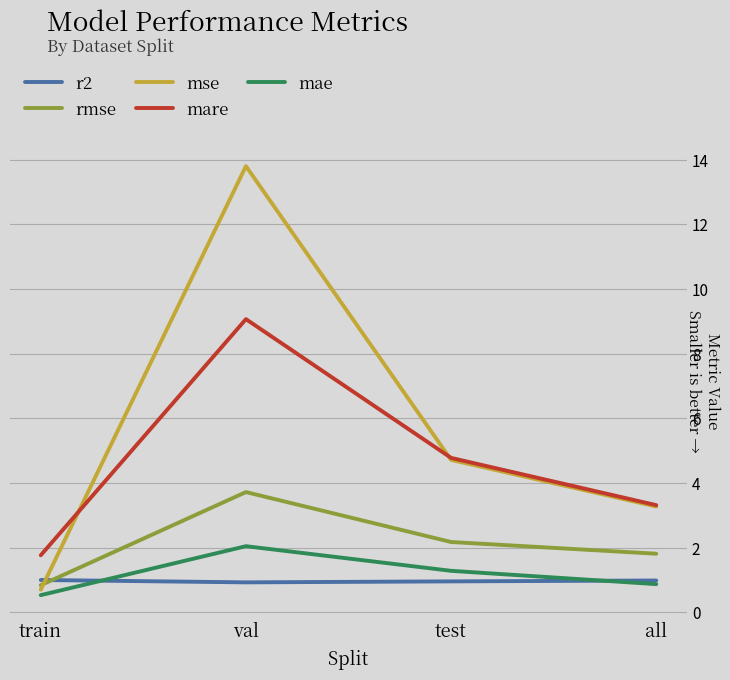

Which series has the largest range (max minus min)?

mse